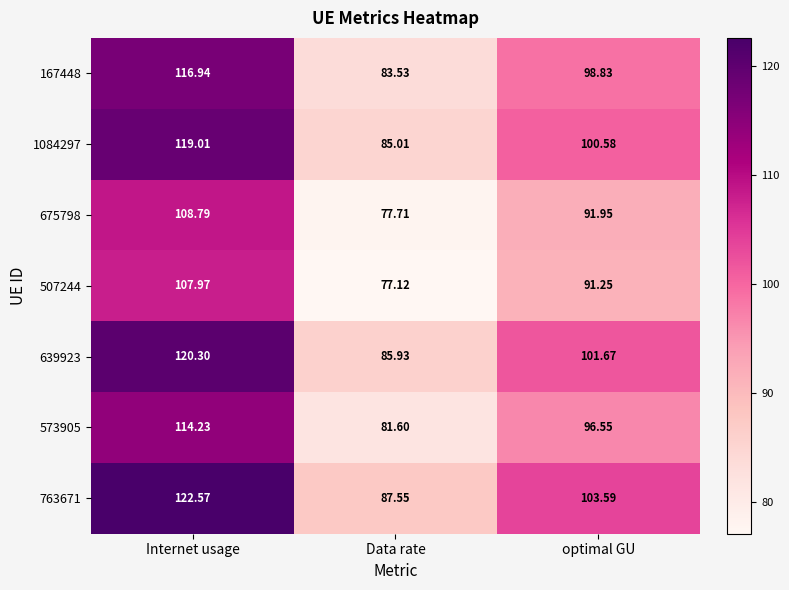

How many series are shown in this chart?

7